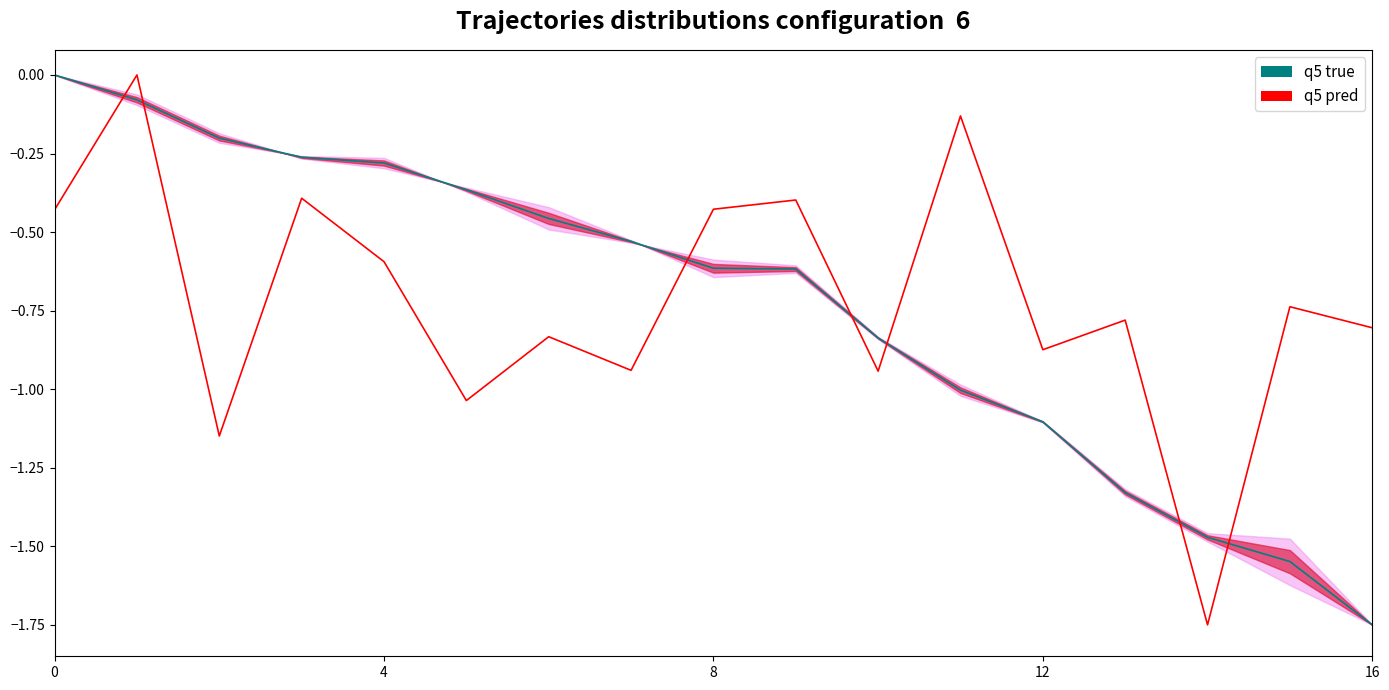

How many data points does each series have?

17